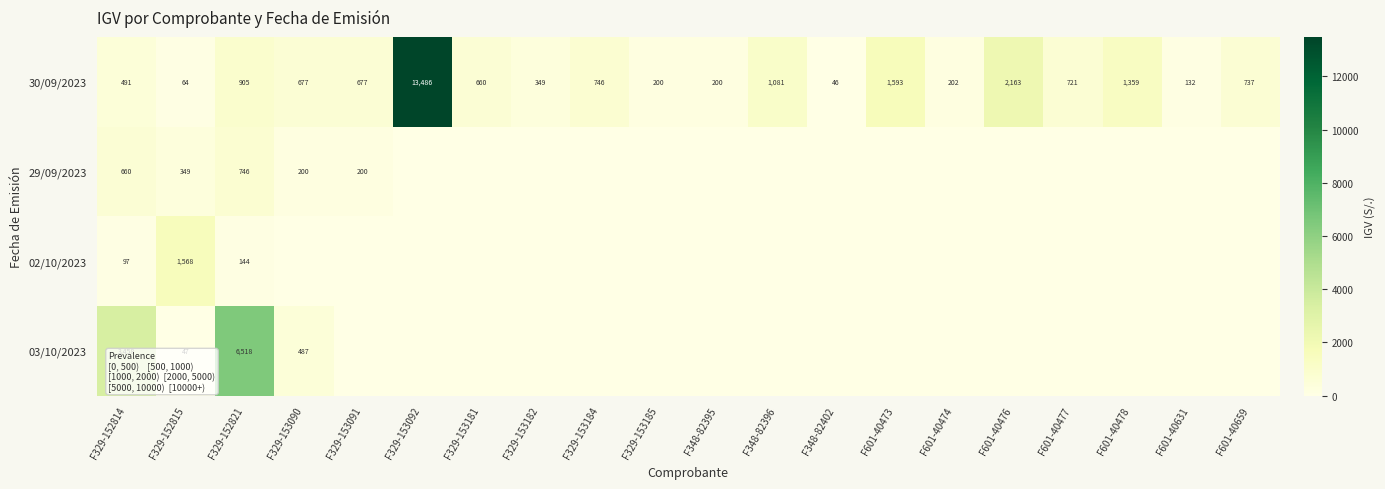

Which has a higher value, F601-40631 or F329-153182?

F329-153182